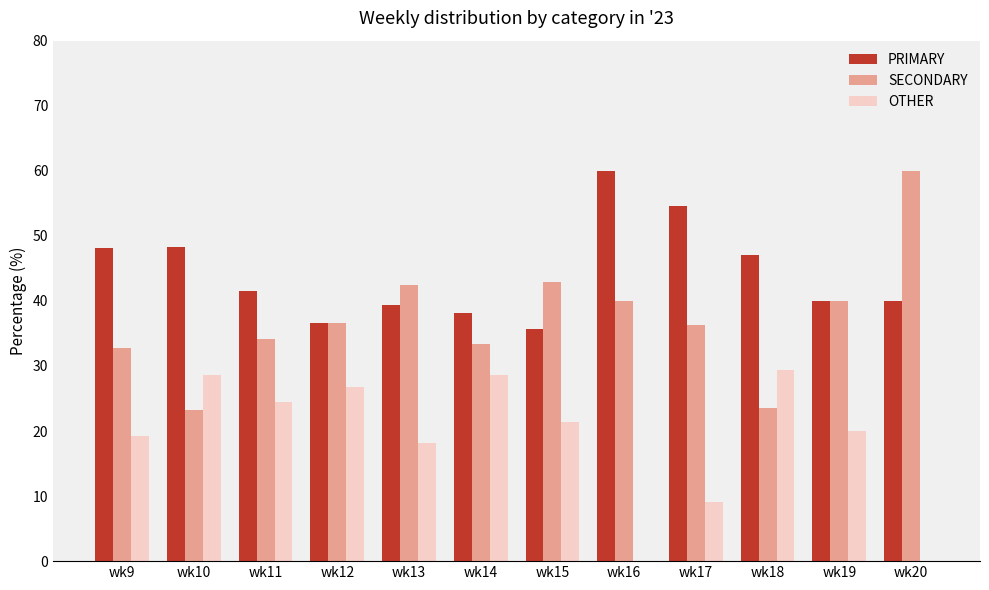

What is the greatest value displayed?

60.0